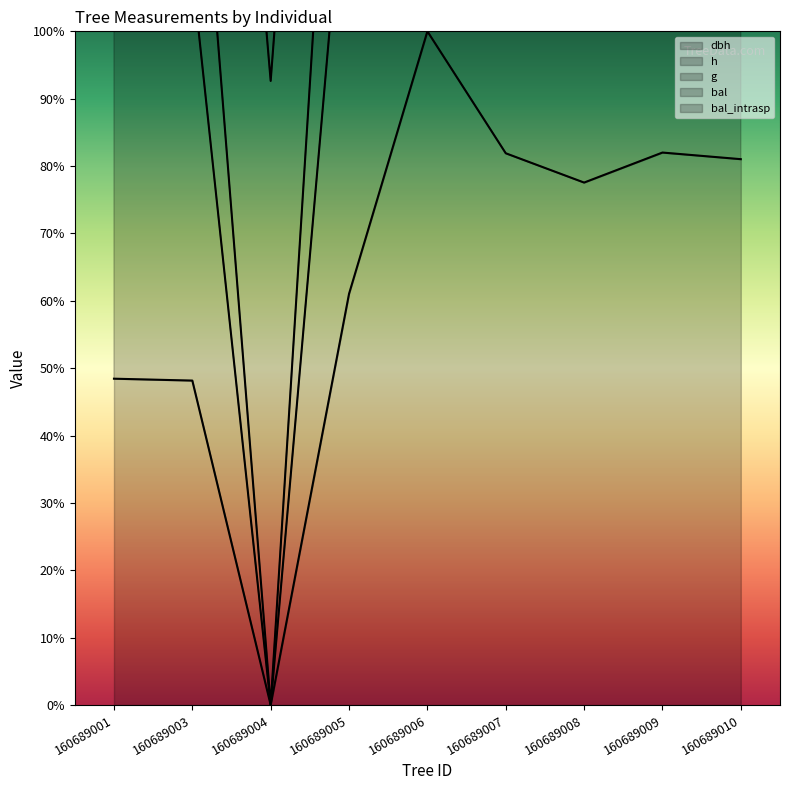

True or false: h and g intersect in this chart.

False